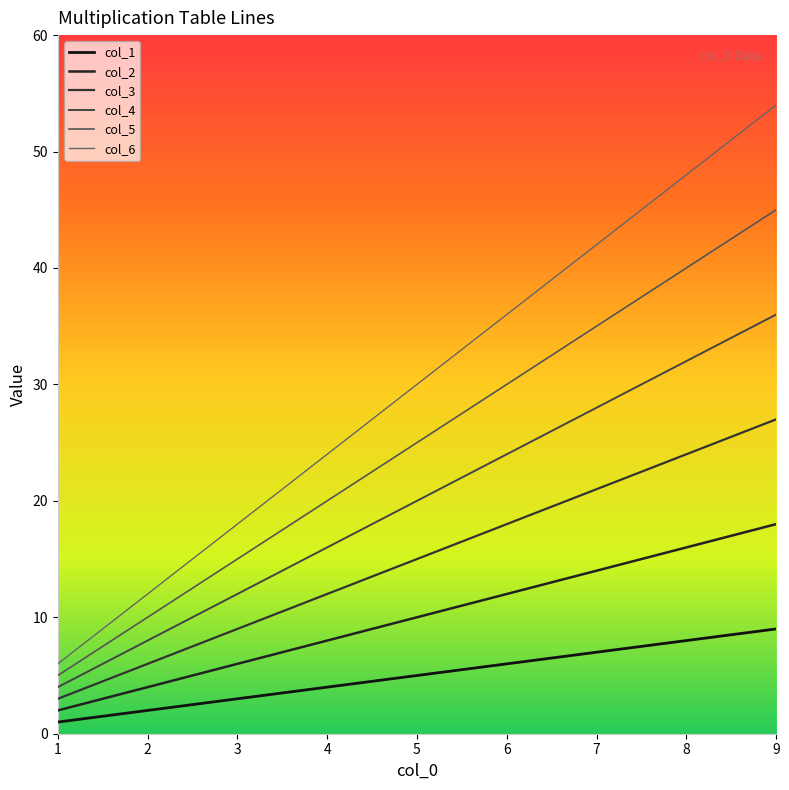

True or false: col_5 and col_6 cross at least once.

False